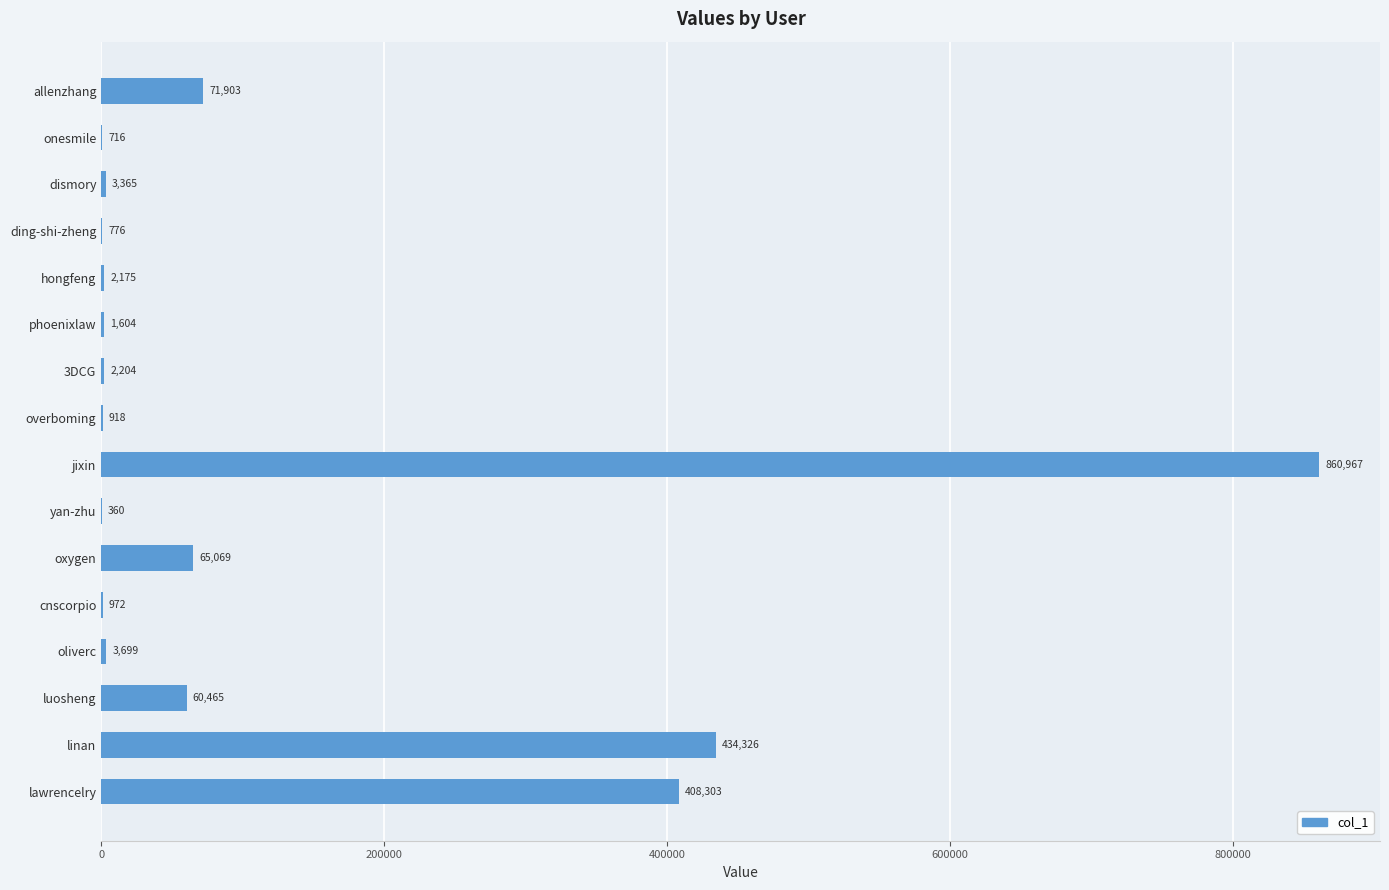

Is it true that the value at oliverc is 3699?

True